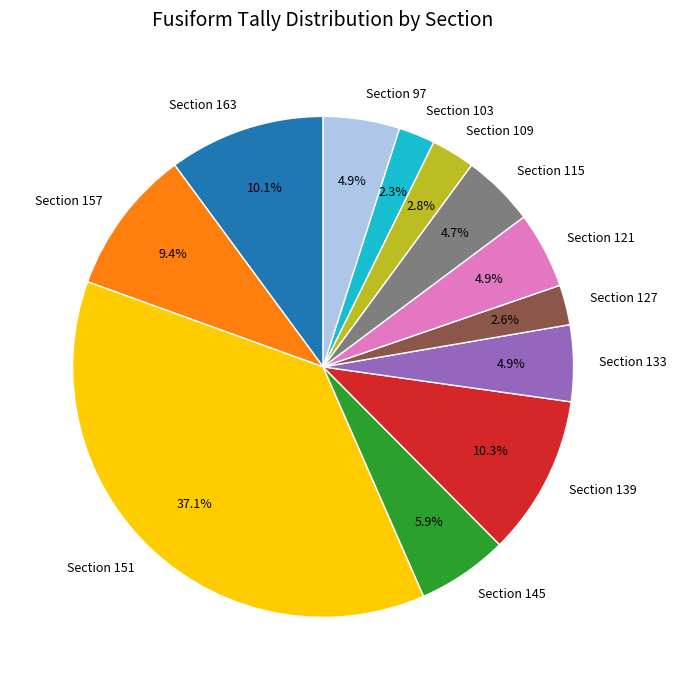

Between Section 127 and Section 97, which is larger?

Section 97